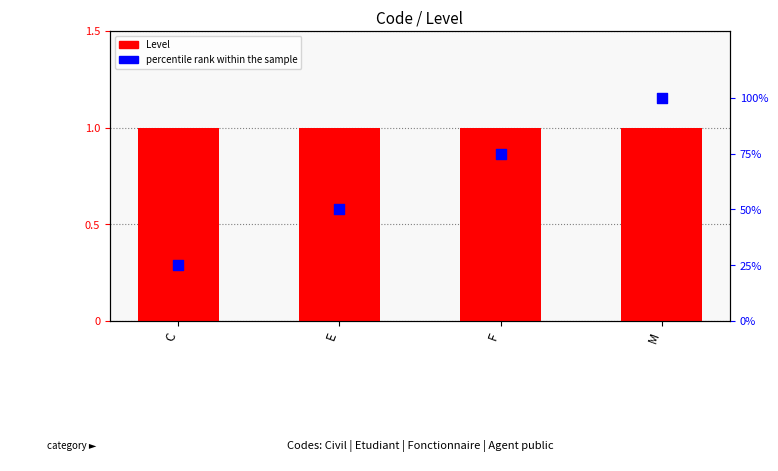

At how many categories does at least one series exceed 21?

4